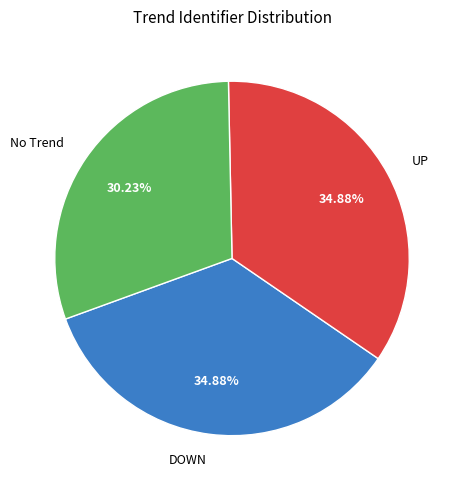

How many slices are in this pie chart?

3